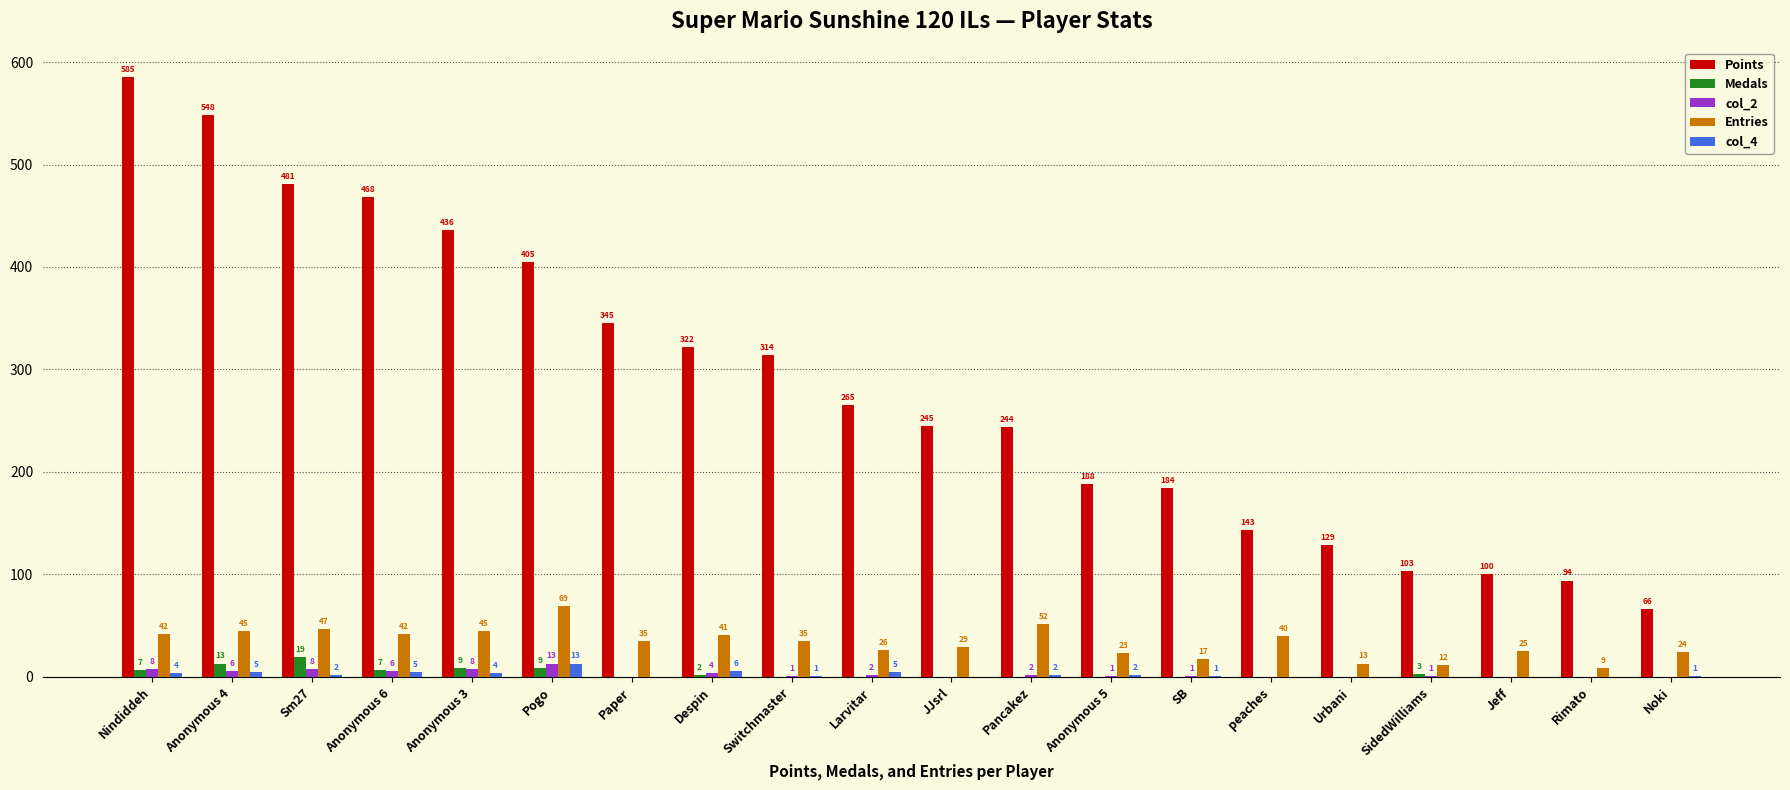

Count the number of data series in this chart.

5